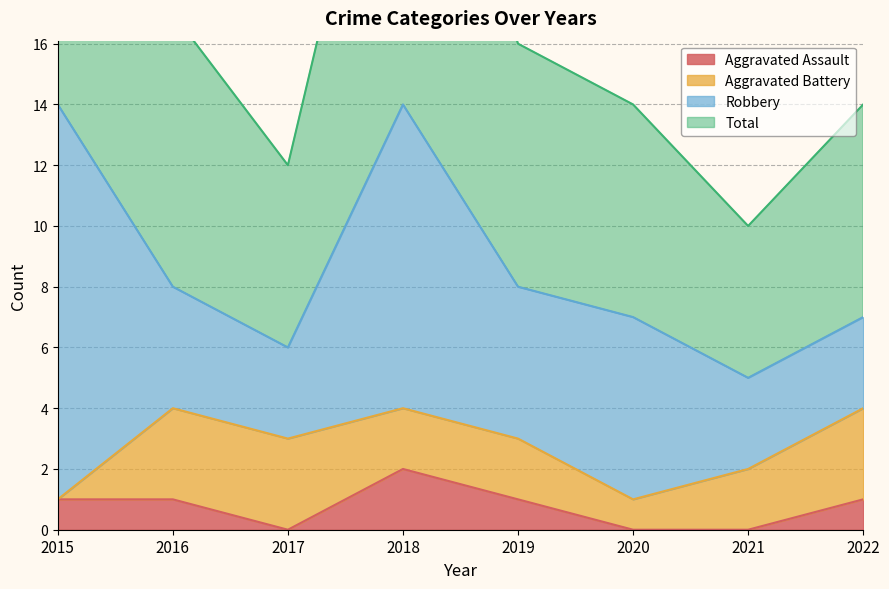

The value of Aggravated Assault at 2018 is 3. True or false?

False